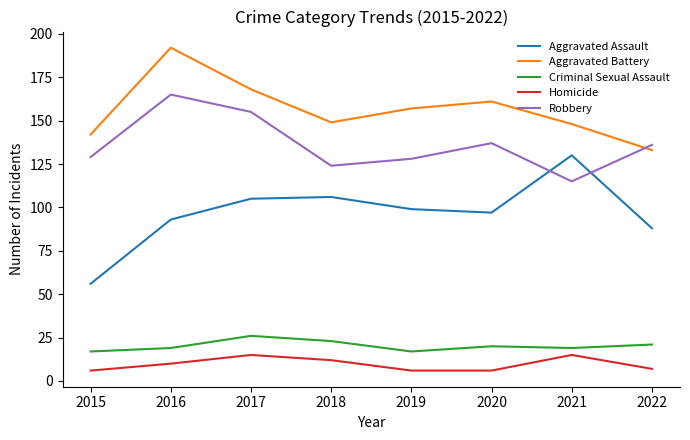

At which category is the sum across all series the highest?

2016